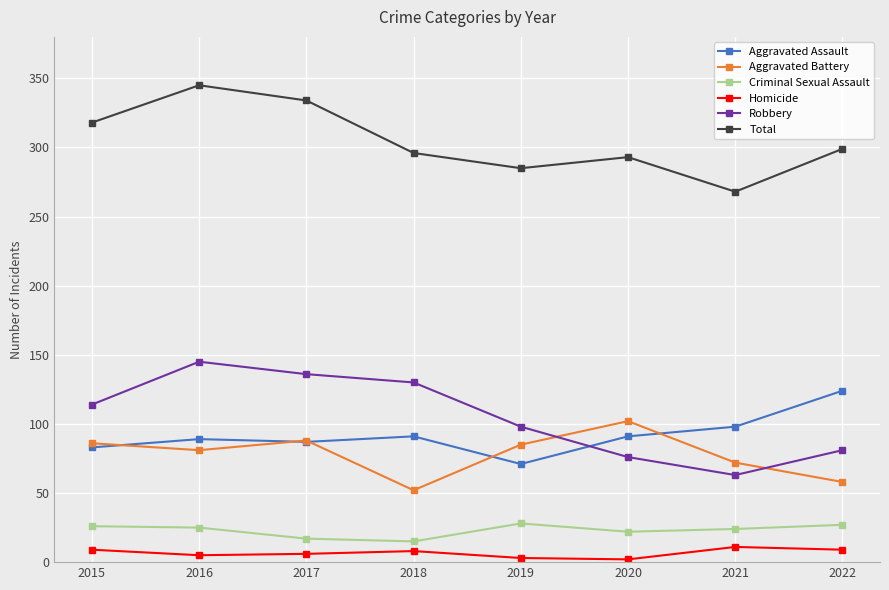

Rank the series at 2016 from highest to lowest value.

Total, Robbery, Aggravated Assault, Aggravated Battery, Criminal Sexual Assault, Homicide